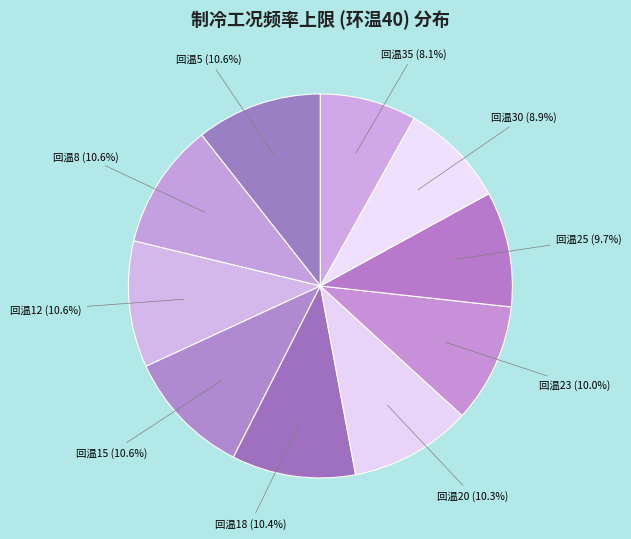

Count the number of slices in the pie.

10